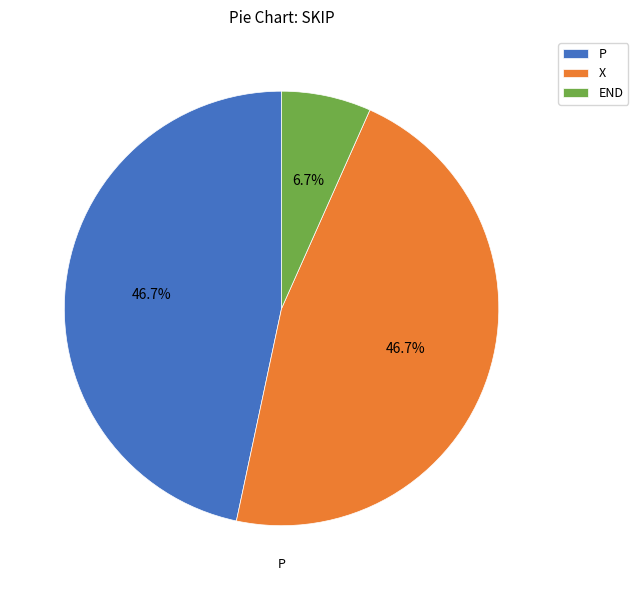

How many segments does this pie chart have?

3